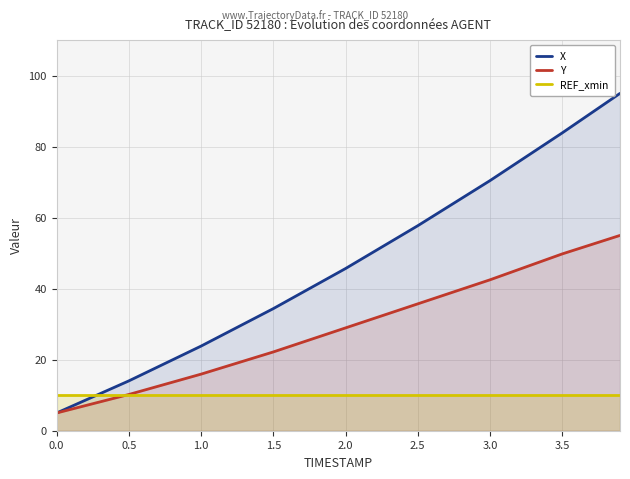

How many lines are shown in the chart?

3